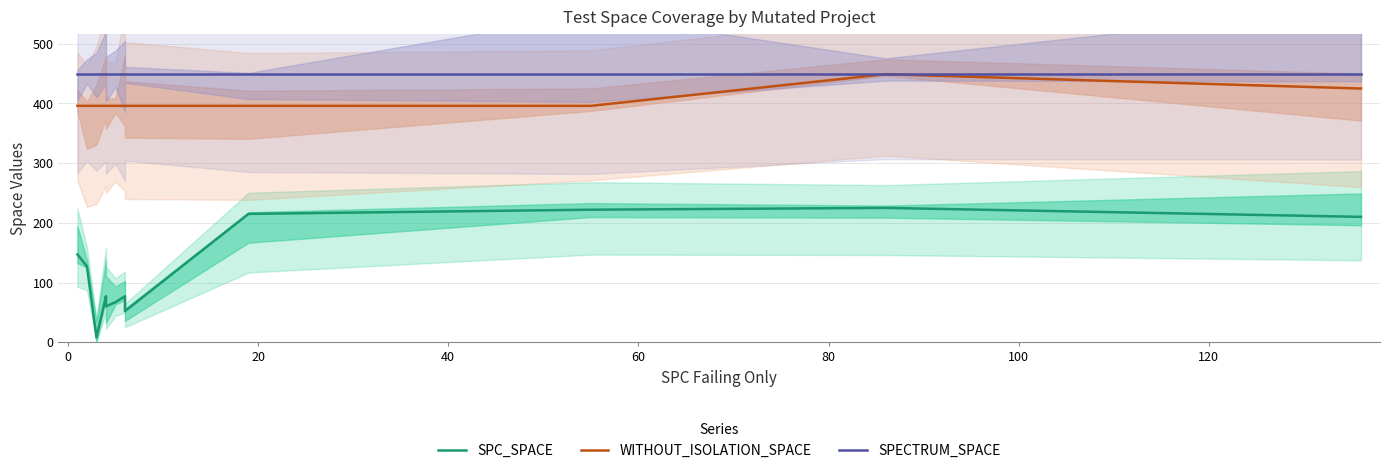

What are all the series names shown in the legend?

SPC_SPACE, WITHOUT_ISOLATION_SPACE, SPECTRUM_SPACE